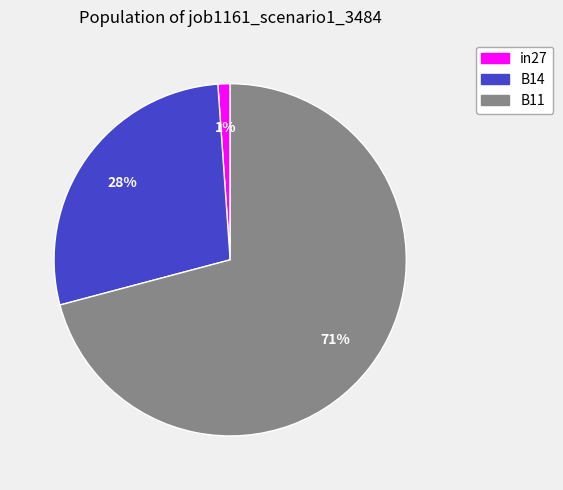

To the nearest percent, what portion does B14 represent?

28%